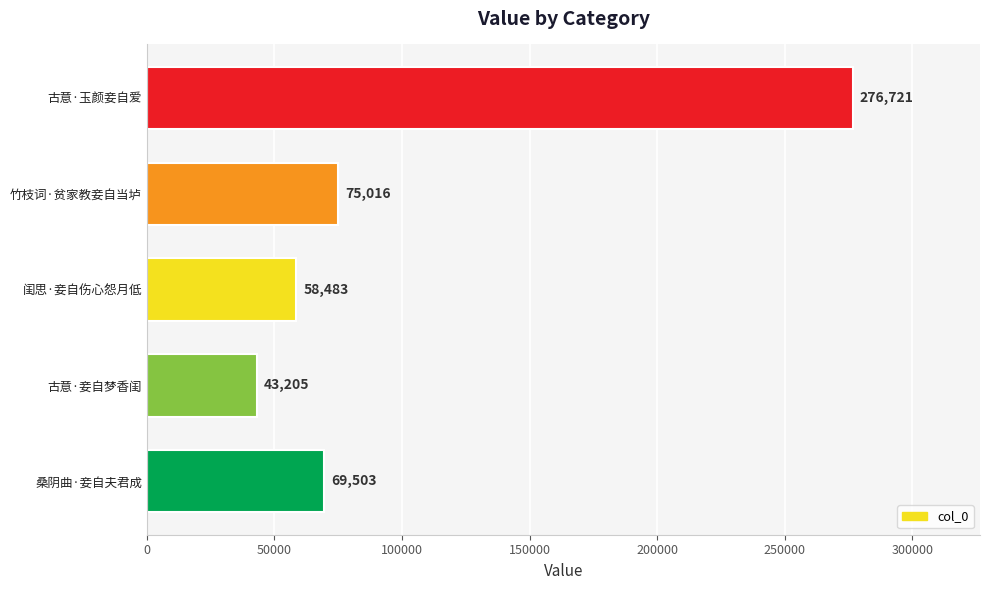

Which category has the lowest value across all series?

古意·妾自梦香闺